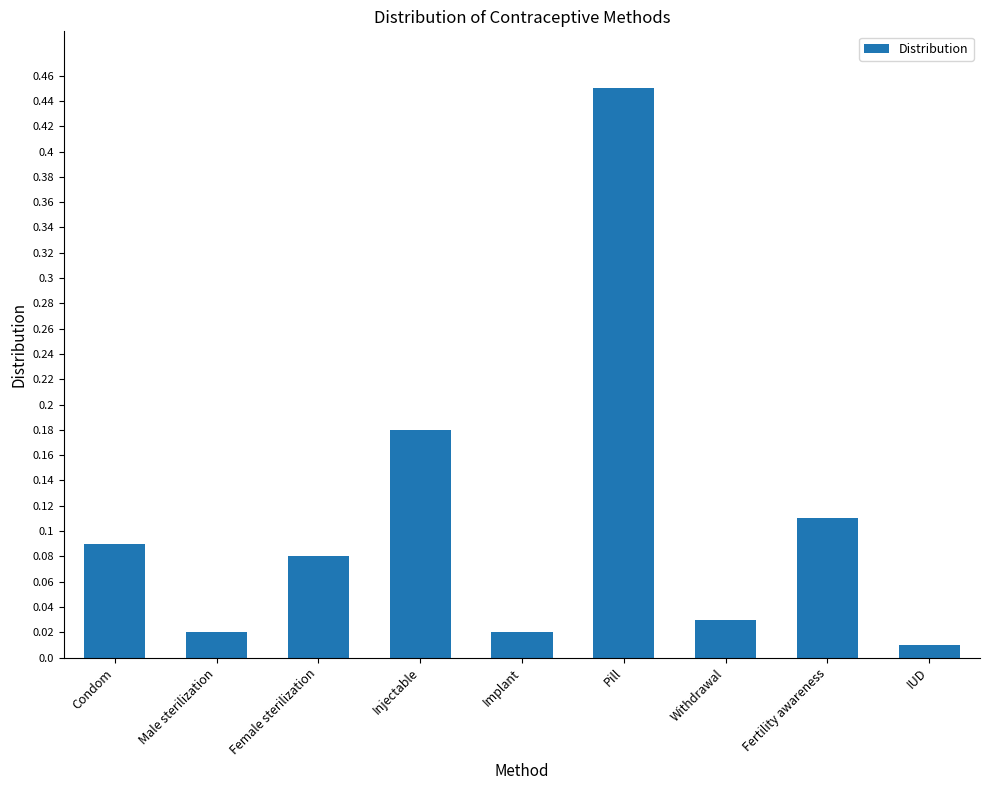

Which category has the highest value across all series?

Pill